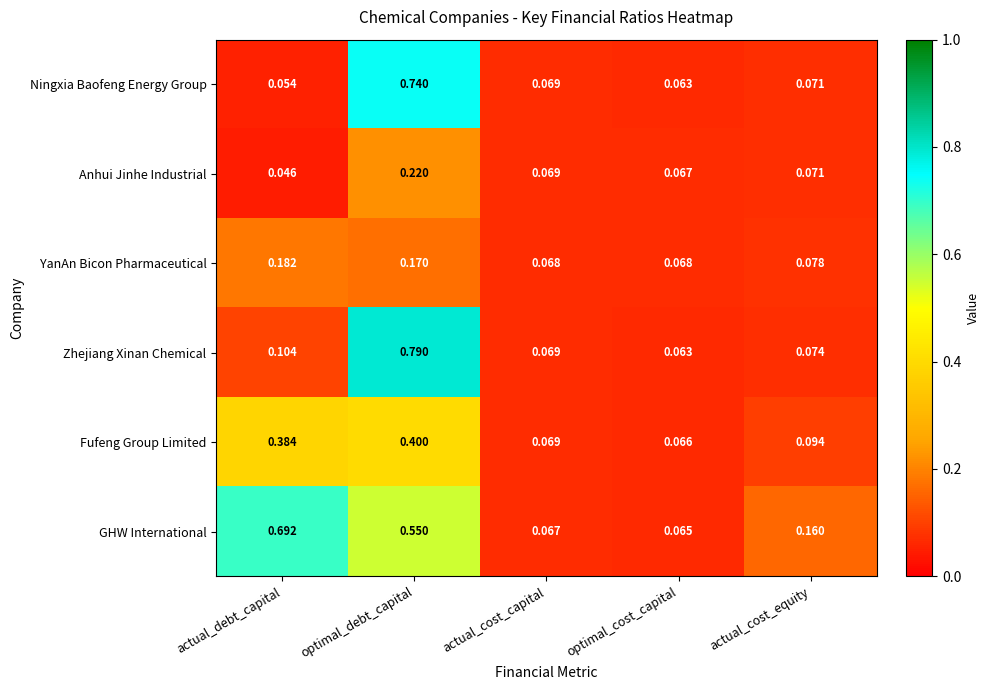

How many series are shown in this chart?

6